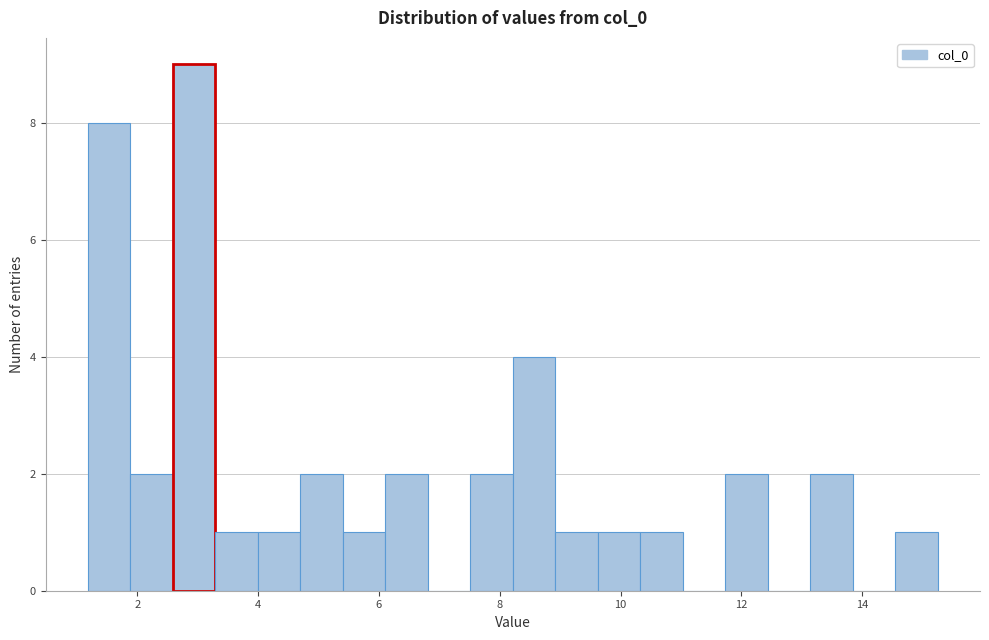

Around what value on the x-axis is the tallest bar? Give the approximate position of its centre, as read against the axis.

3.0